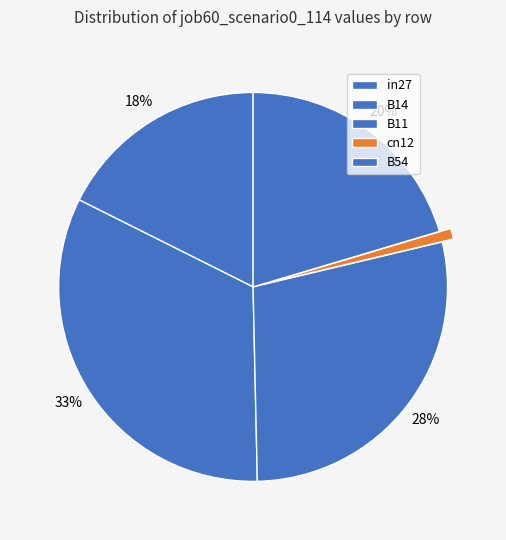

What percentage is NOT represented by in27?

82.4%